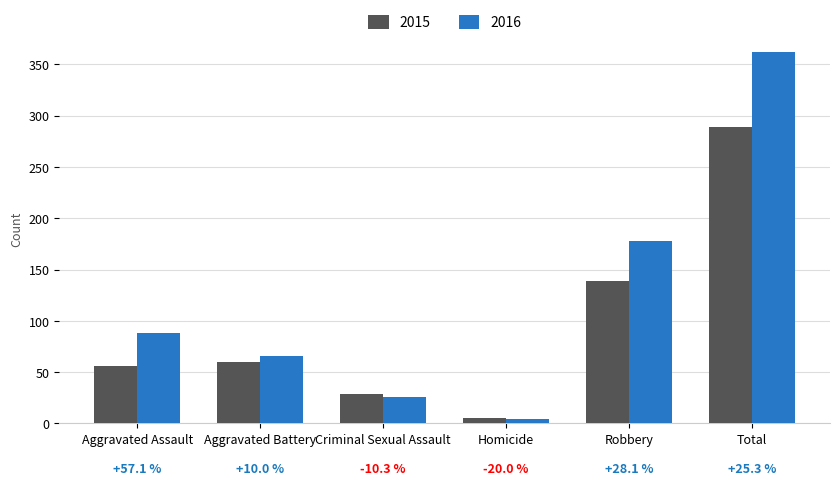

How many bars are there in each group?

2